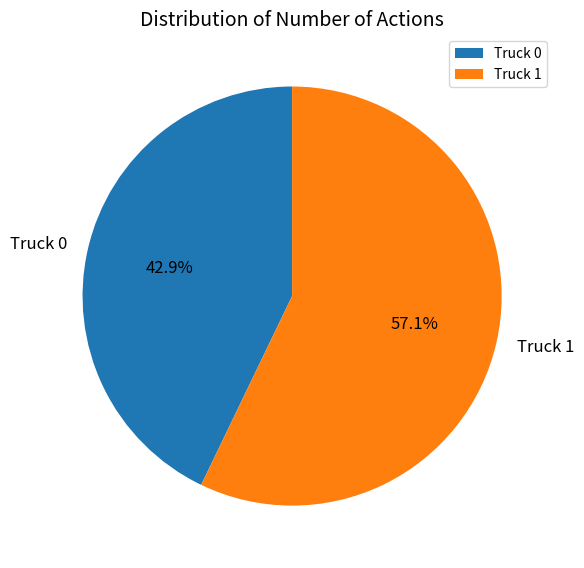

Does any single category account for the majority?

Yes